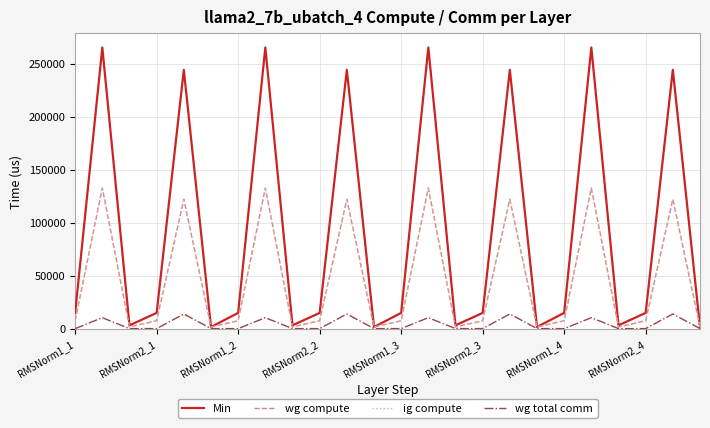

Is this an area chart (filled region under the line)?

No